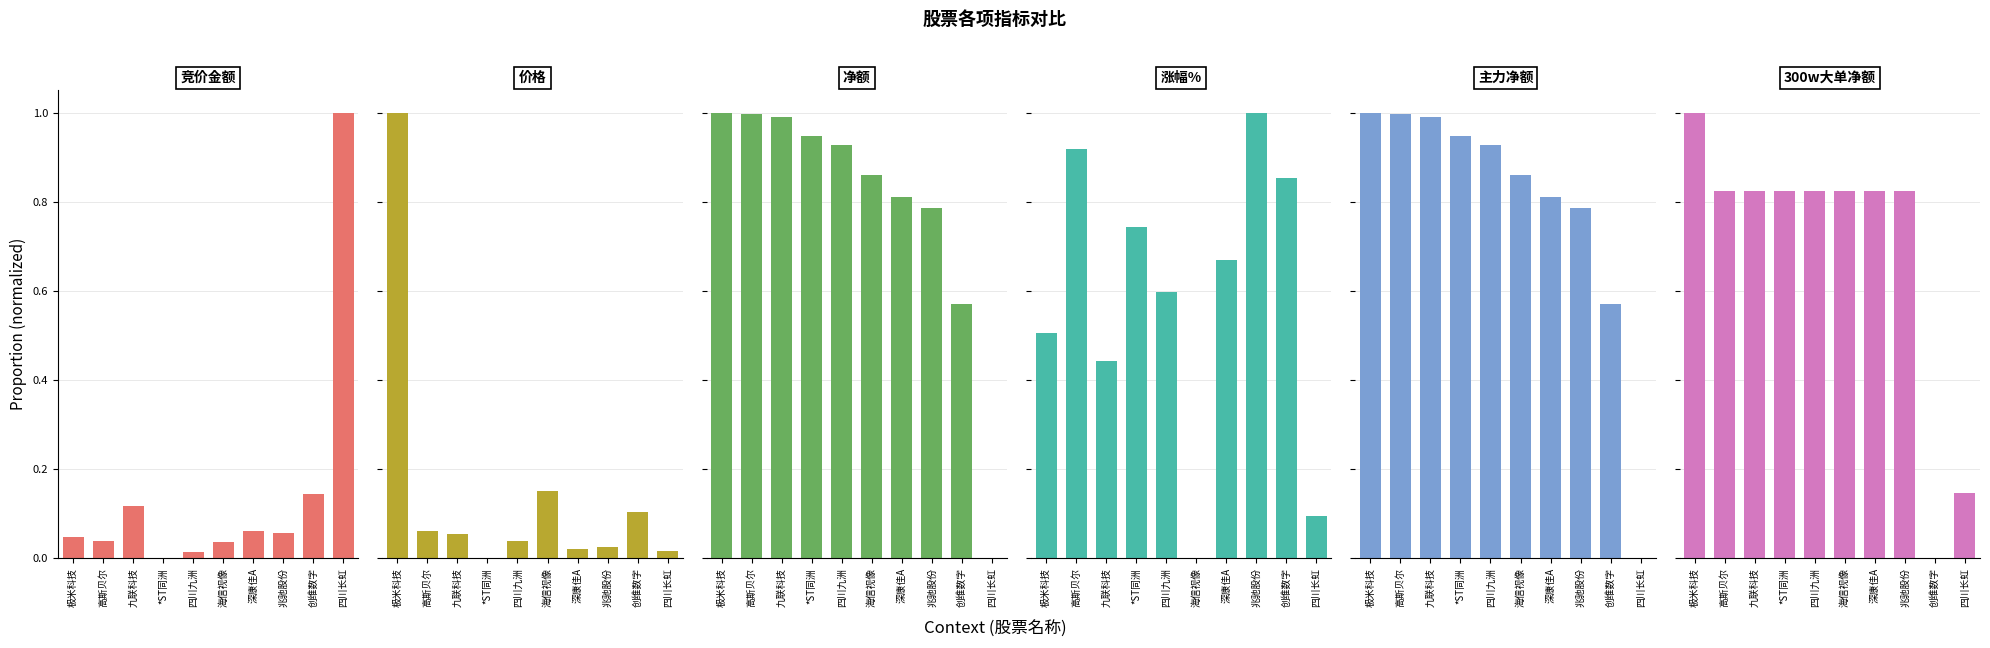

The value of 价格 at 四川长虹 is 0.0. True or false?

False